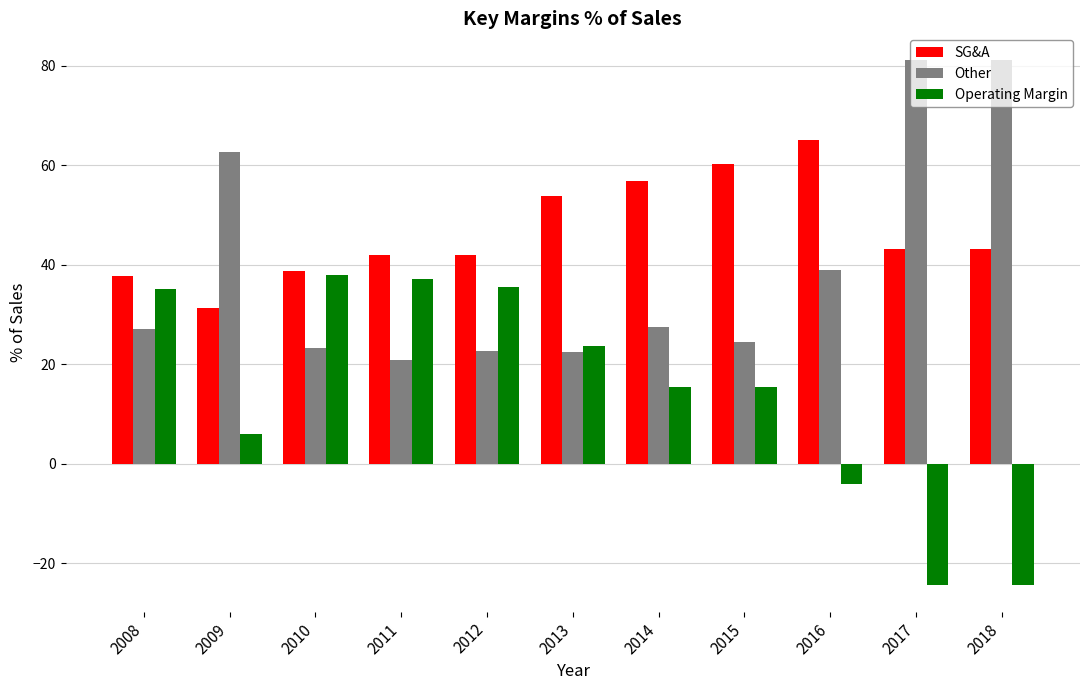

Which series has the largest total across all categories?

SG&A